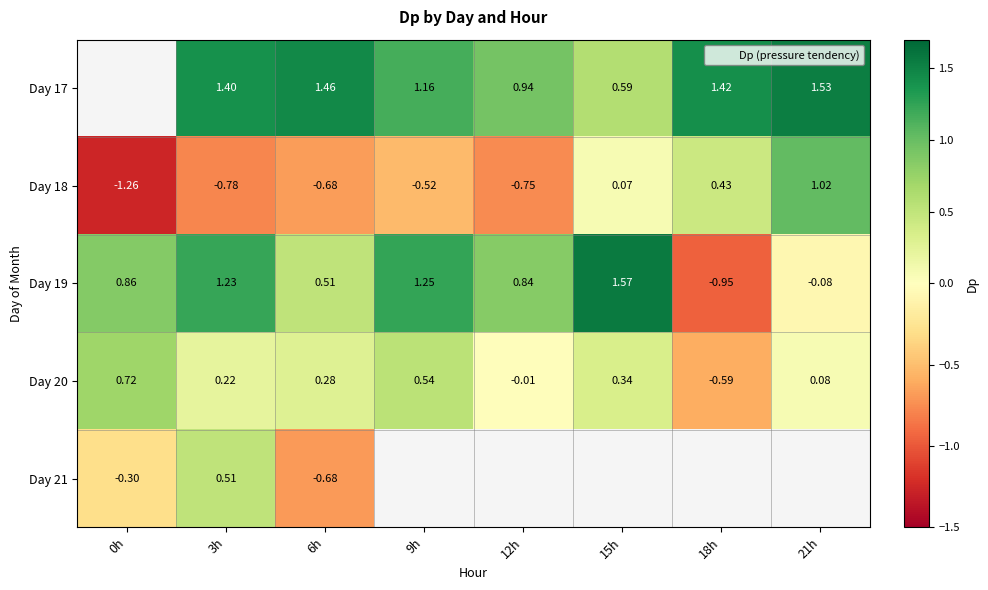

What is the difference between the highest and lowest values at 3h?

2.2